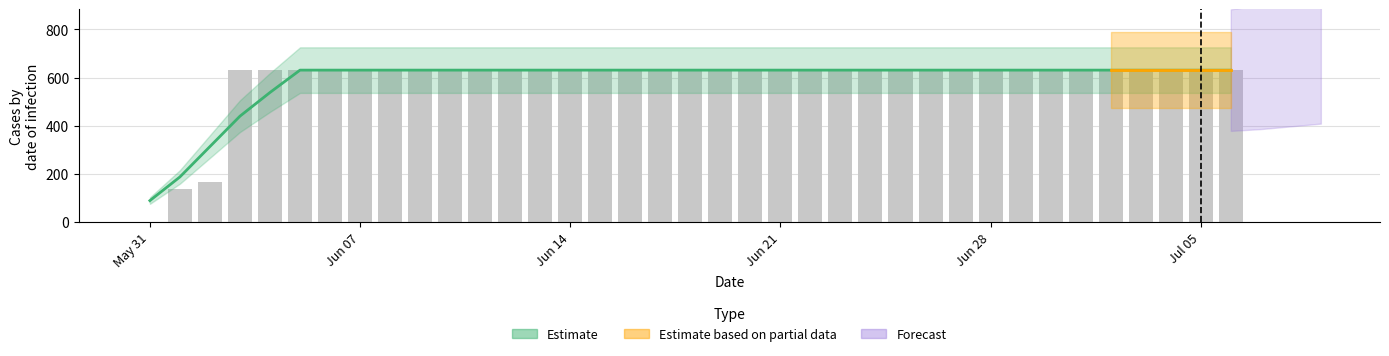

What is the difference between the maximum and minimum values?

631